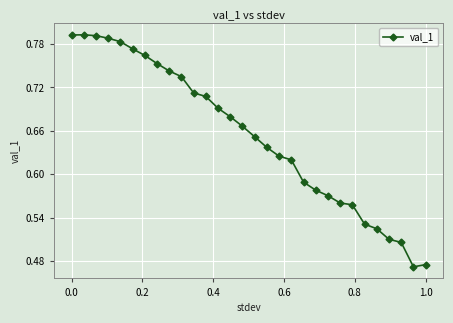

What is the difference between the maximum and minimum values?

0.3